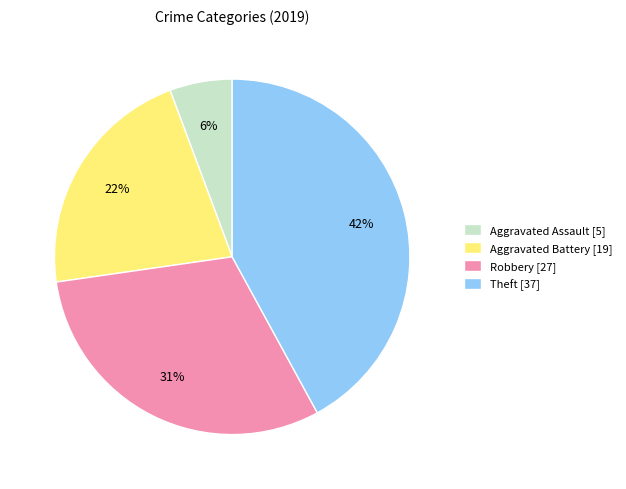

Do Aggravated Assault [5] and Aggravated Battery [19] together represent more than half of the pie?

No